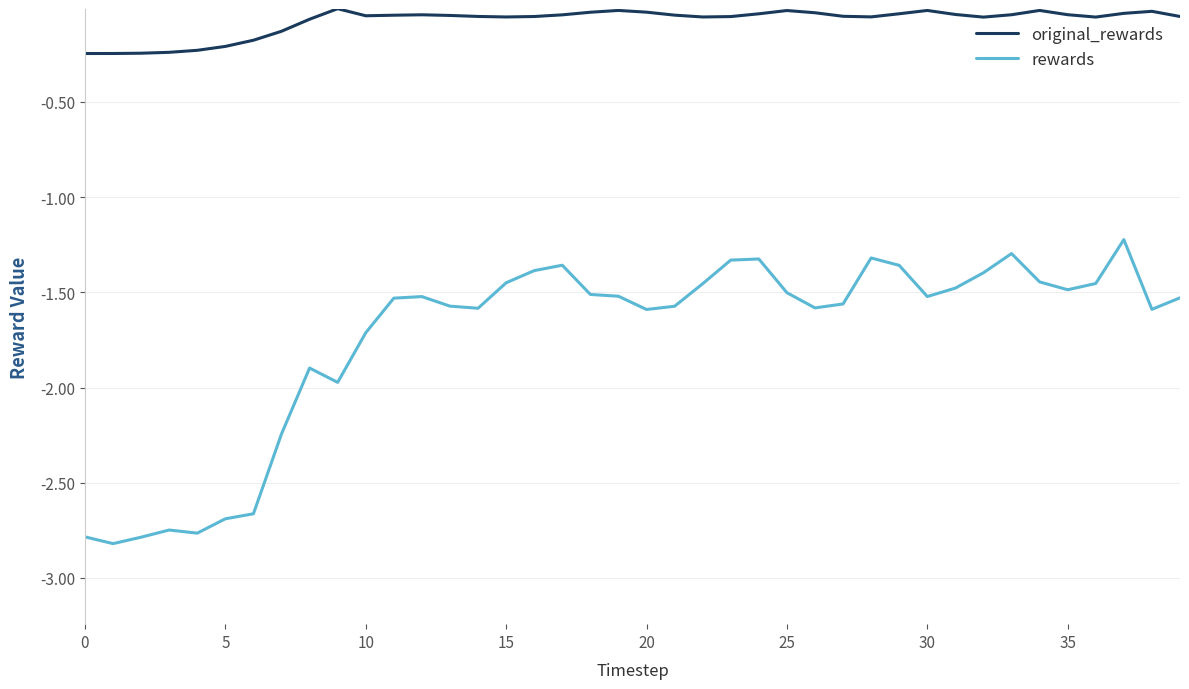

List the series in order of their overall mean, highest first.

original_rewards, rewards